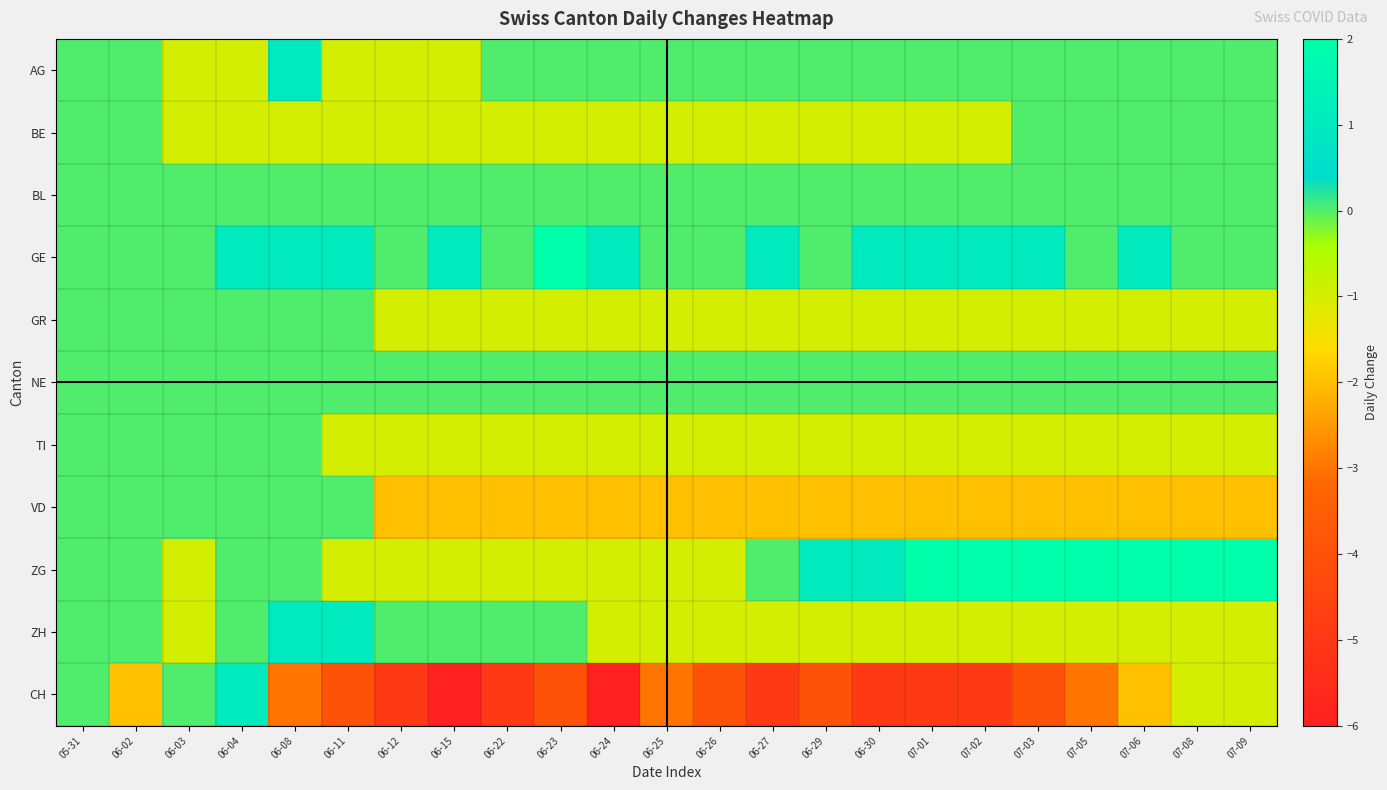

Rank the series at 06-15 from highest to lowest value.

GE, BL, NE, ZH, AG, BE, GR, TI, ZG, VD, CH